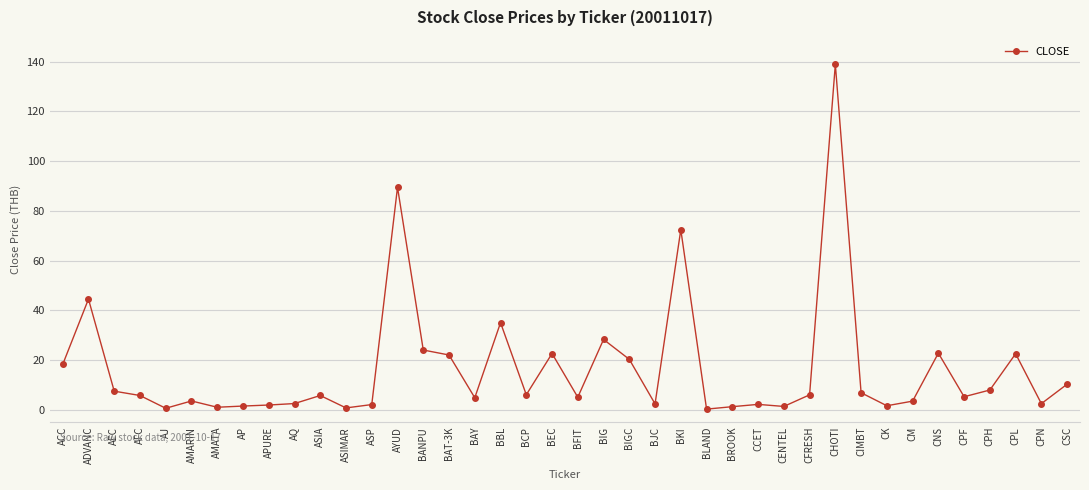

Where is the first local minimum?

AJ